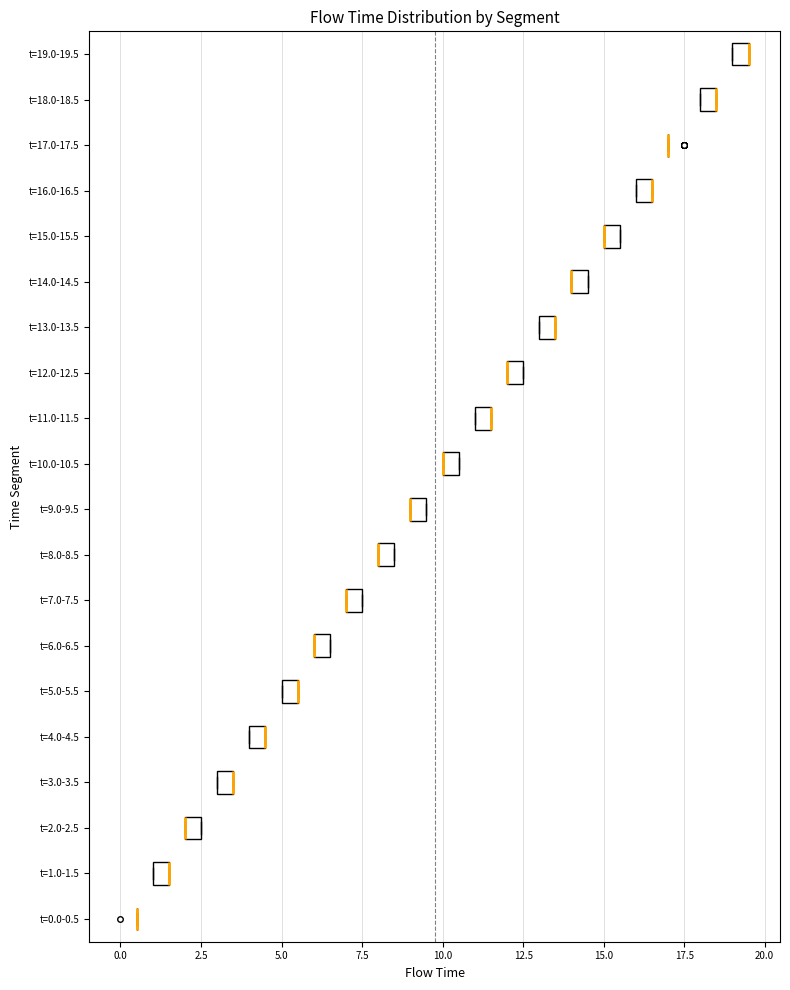

Where is the left edge of the box for t=5.0-5.5 on the x-axis? The values are not printed on the chart, so give them approximately, as read against the axis.

5.0